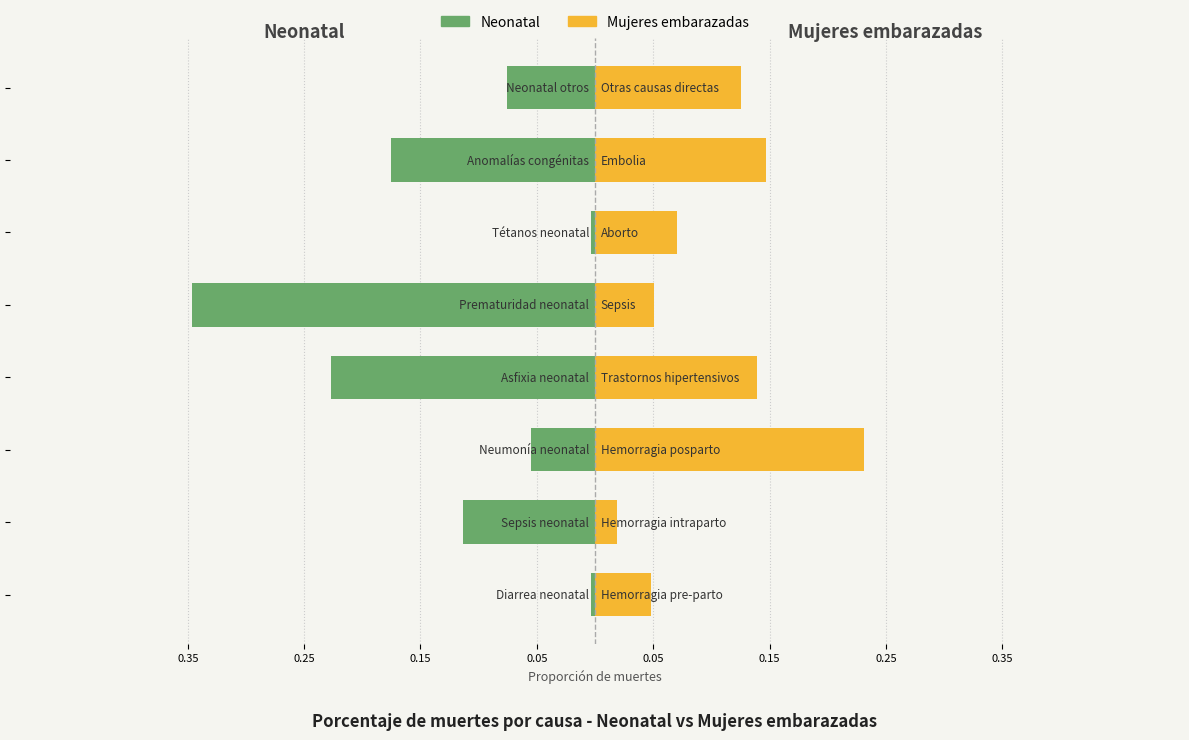

The Mujeres embarazadas series shows 0.2 at 0.15. True or false?

True